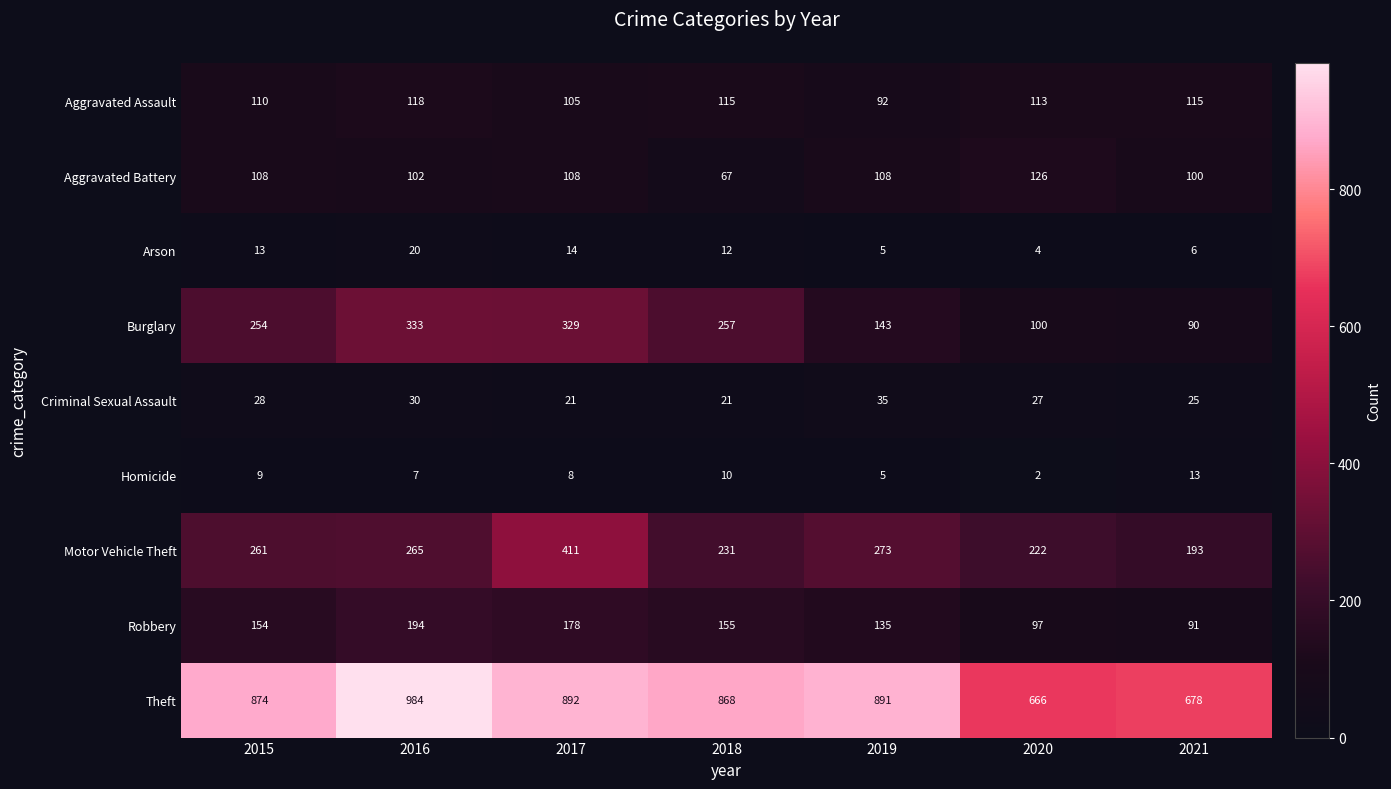

List the series in order of their peak value, highest first.

Theft, Motor Vehicle Theft, Burglary, Robbery, Aggravated Battery, Aggravated Assault, Criminal Sexual Assault, Arson, Homicide